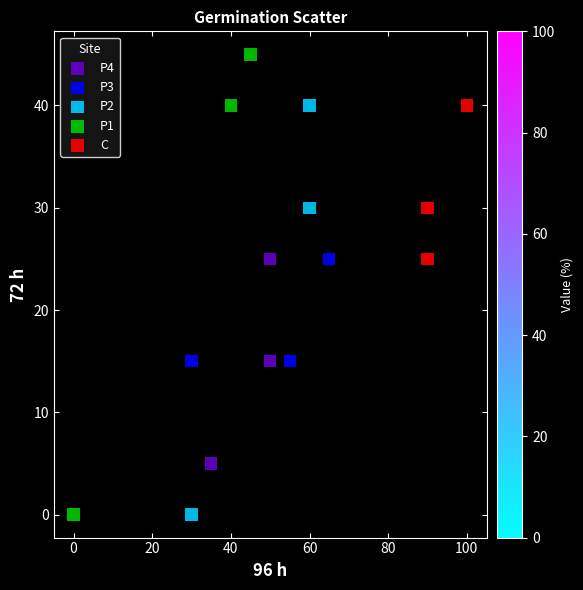

What are all the series names shown in the legend?

P4, P3, P2, P1, C